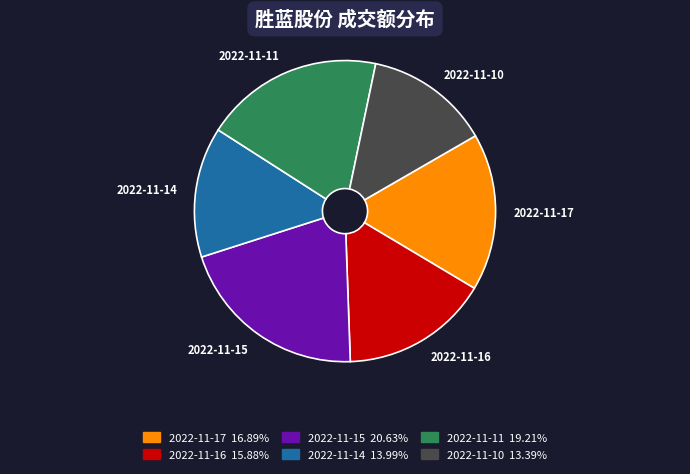

Between 2022-11-15 and 2022-11-11, which is larger?

2022-11-15